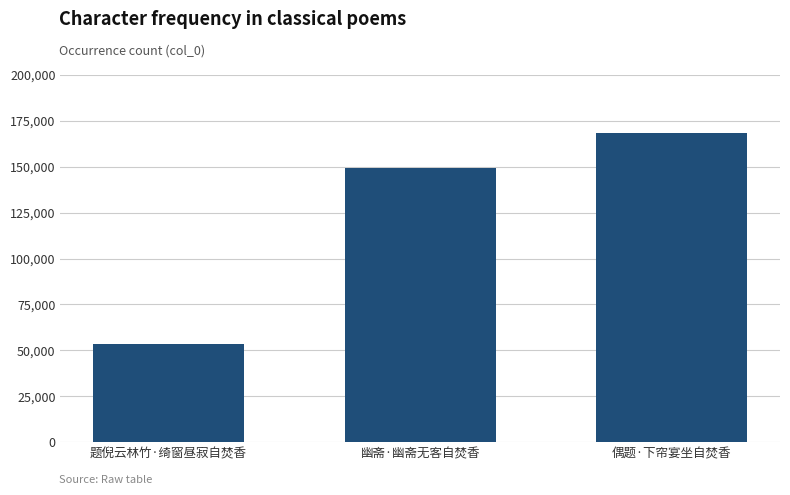

Count the values in the range 53298 to 168420.

3